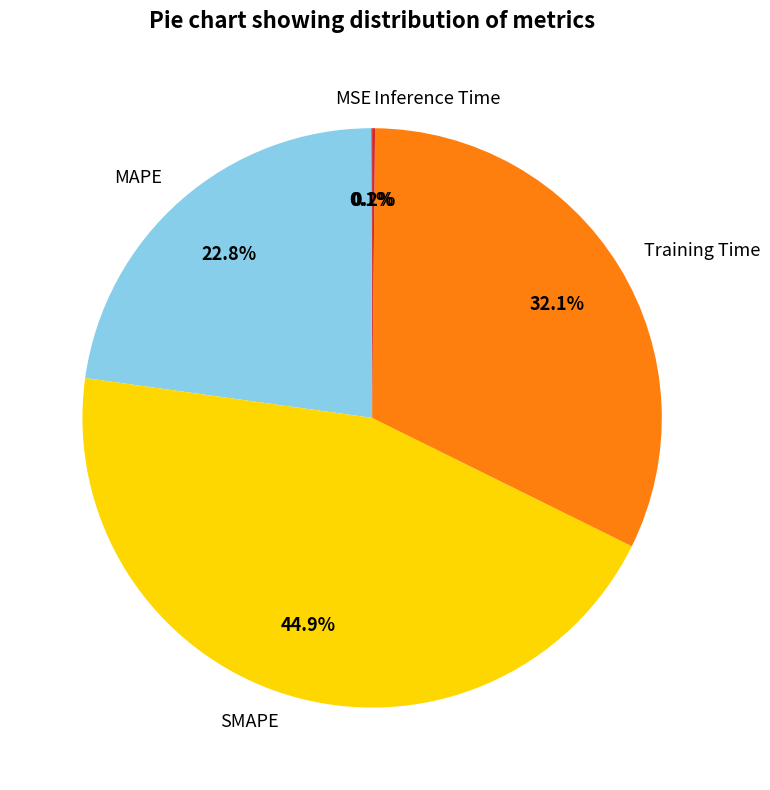

What is the ratio of the value at MAPE to the value at Training Time?

0.7